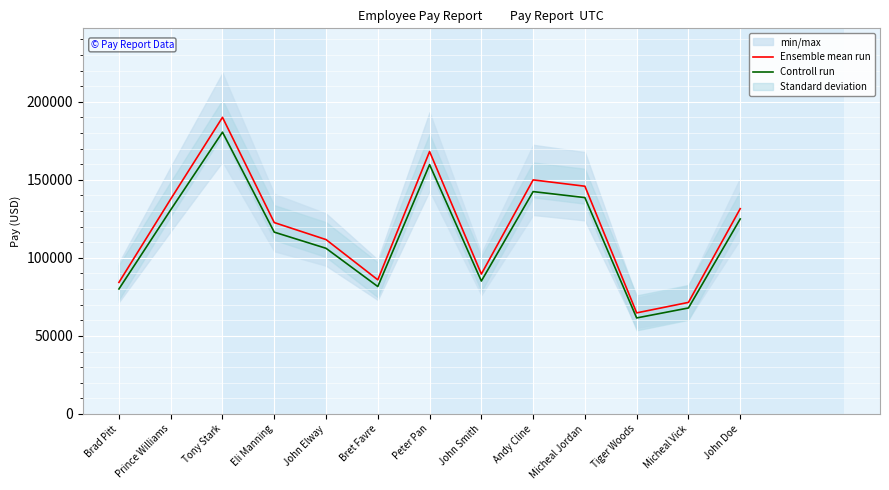

What is the maximum value for Ensemble mean run?

190024.0